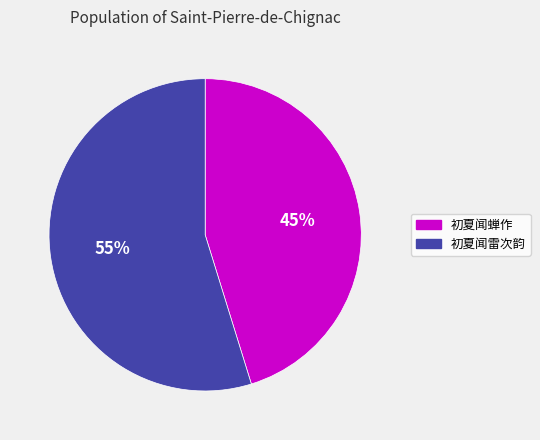

How many segments does this pie chart have?

2